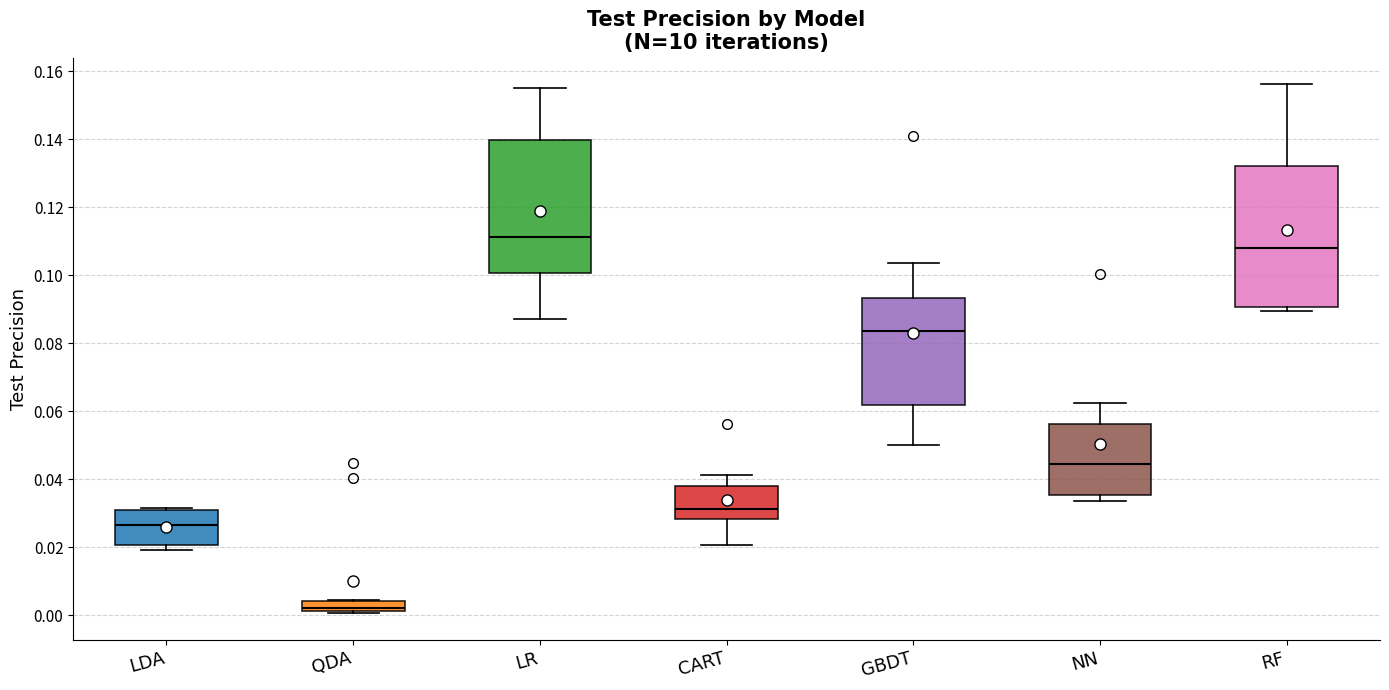

Which box's median line is the lowest?

QDA